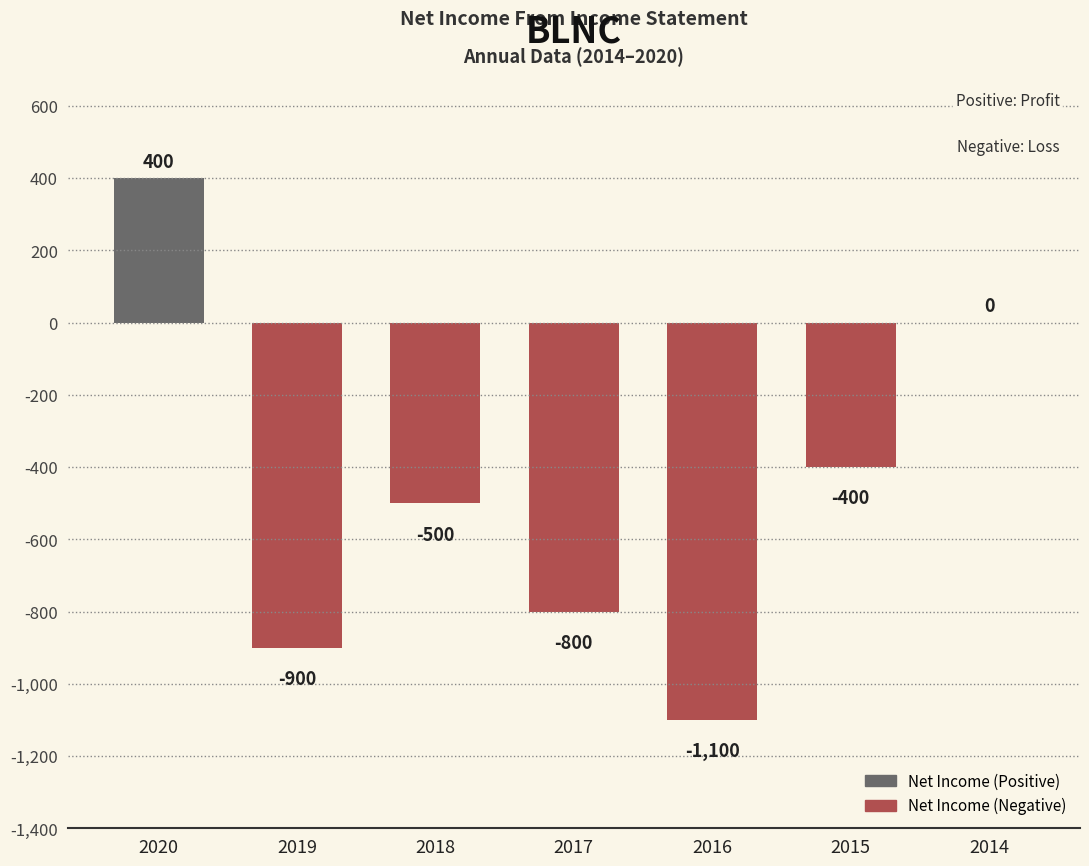

Count the number of data series in this chart.

1